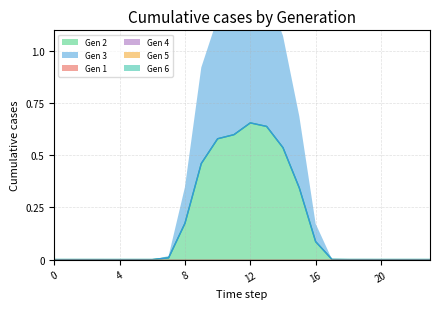

Is it true that Gen 1 equals 0.0 at 13?

True